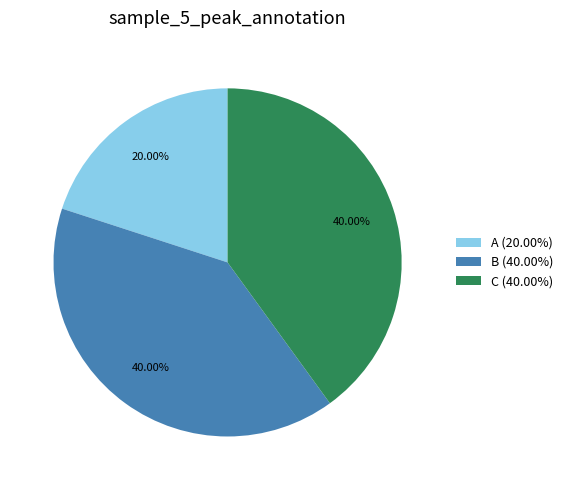

Count the number of slices in the pie.

3